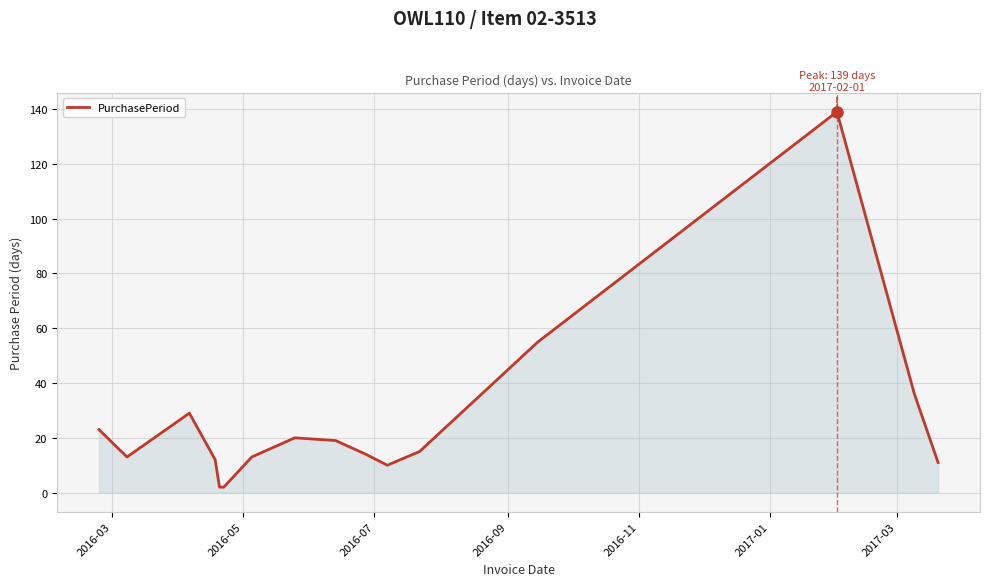

What is the difference between the maximum and minimum values?

137